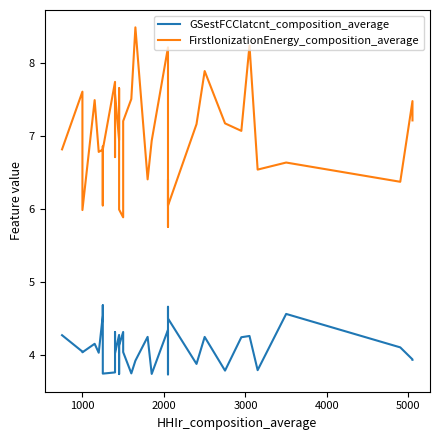

In GSestFCClatcnt_composition_average, how many points are higher than both neighbors (excluding endpoints)?

11